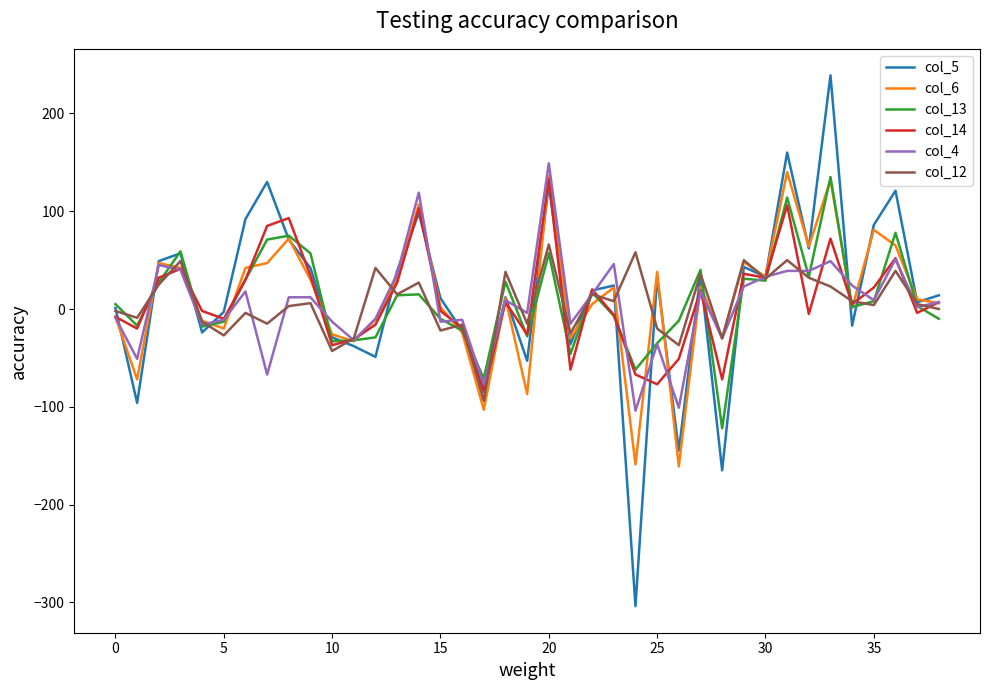

Which series has the largest range (max minus min)?

col_5